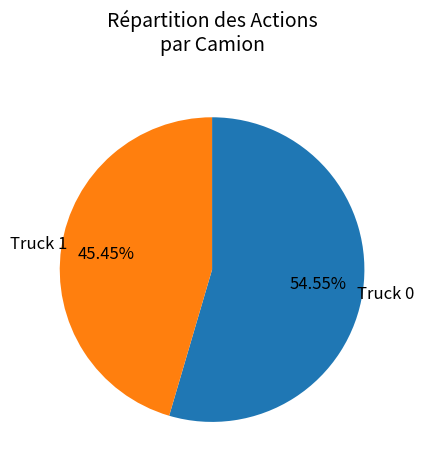

Count the number of slices in the pie.

2